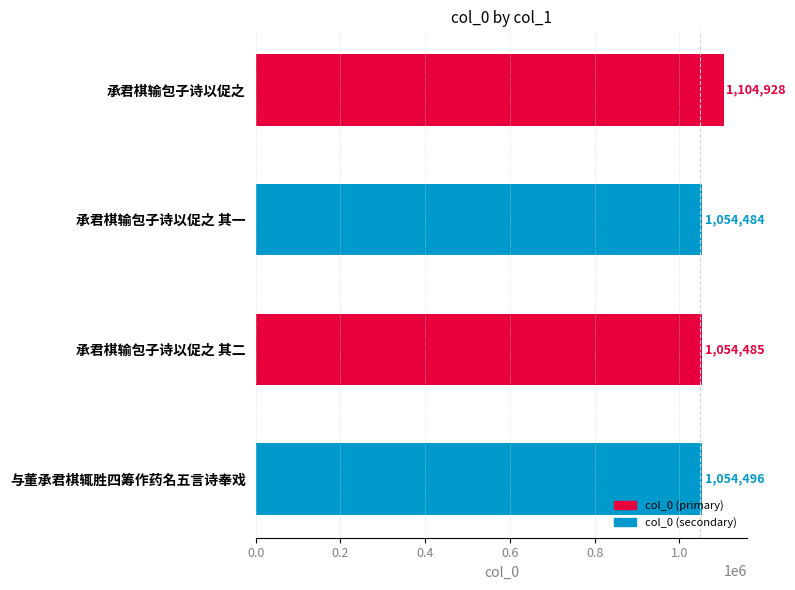

True or false: the data shows 1570669 at 承君棋输包子诗以促之 其一.

False